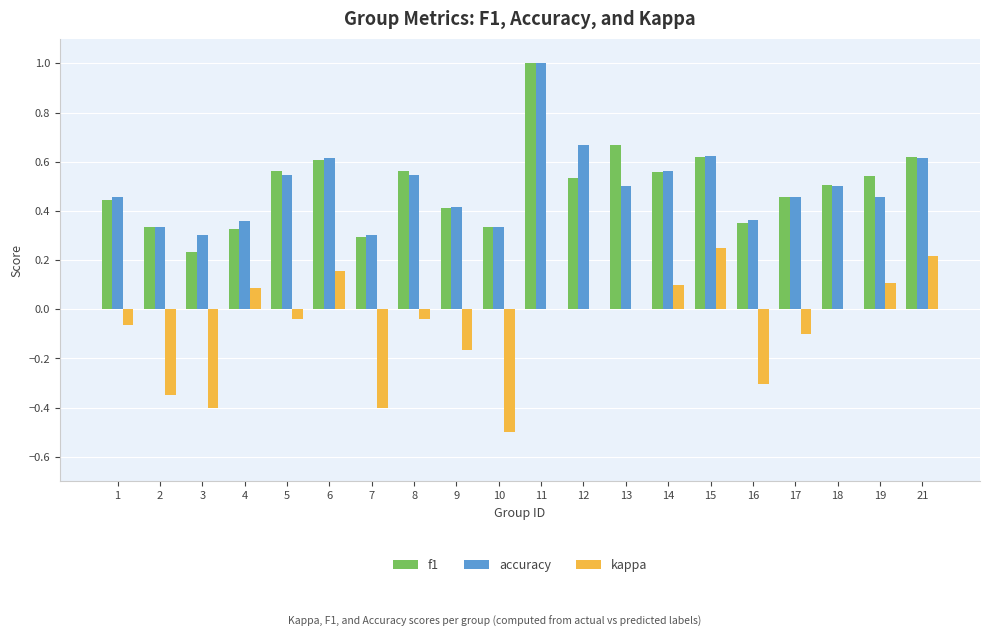

Which series has the largest range (max minus min)?

f1